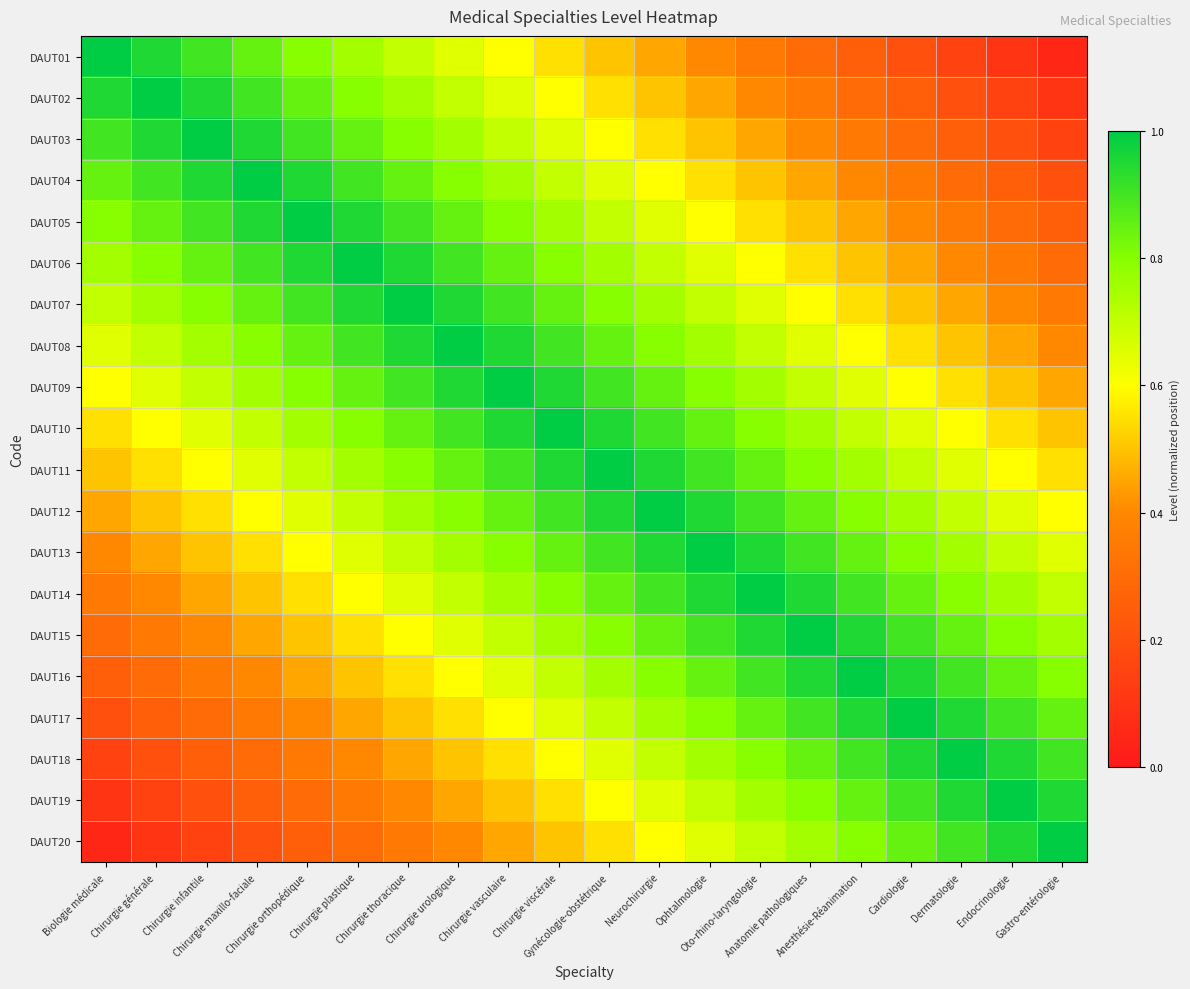

What is the maximum value shown in the chart?

1.0